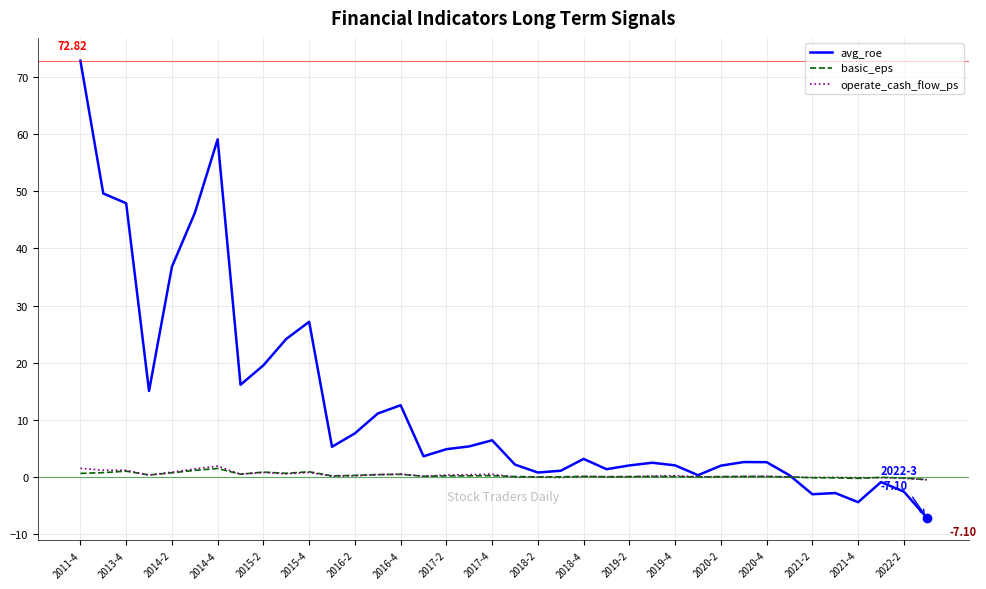

Which series has the largest total across all categories?

avg_roe